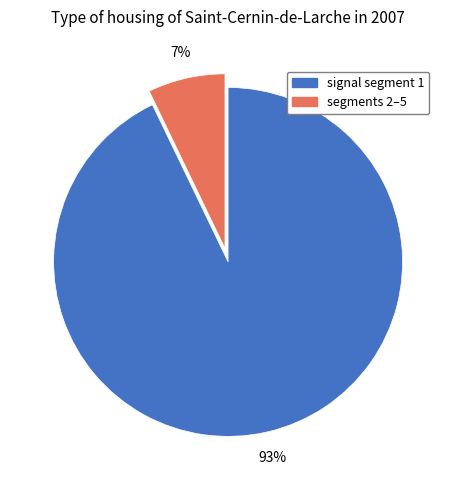

To the nearest percent, what is the difference between the largest and smallest slice percentages?

86%